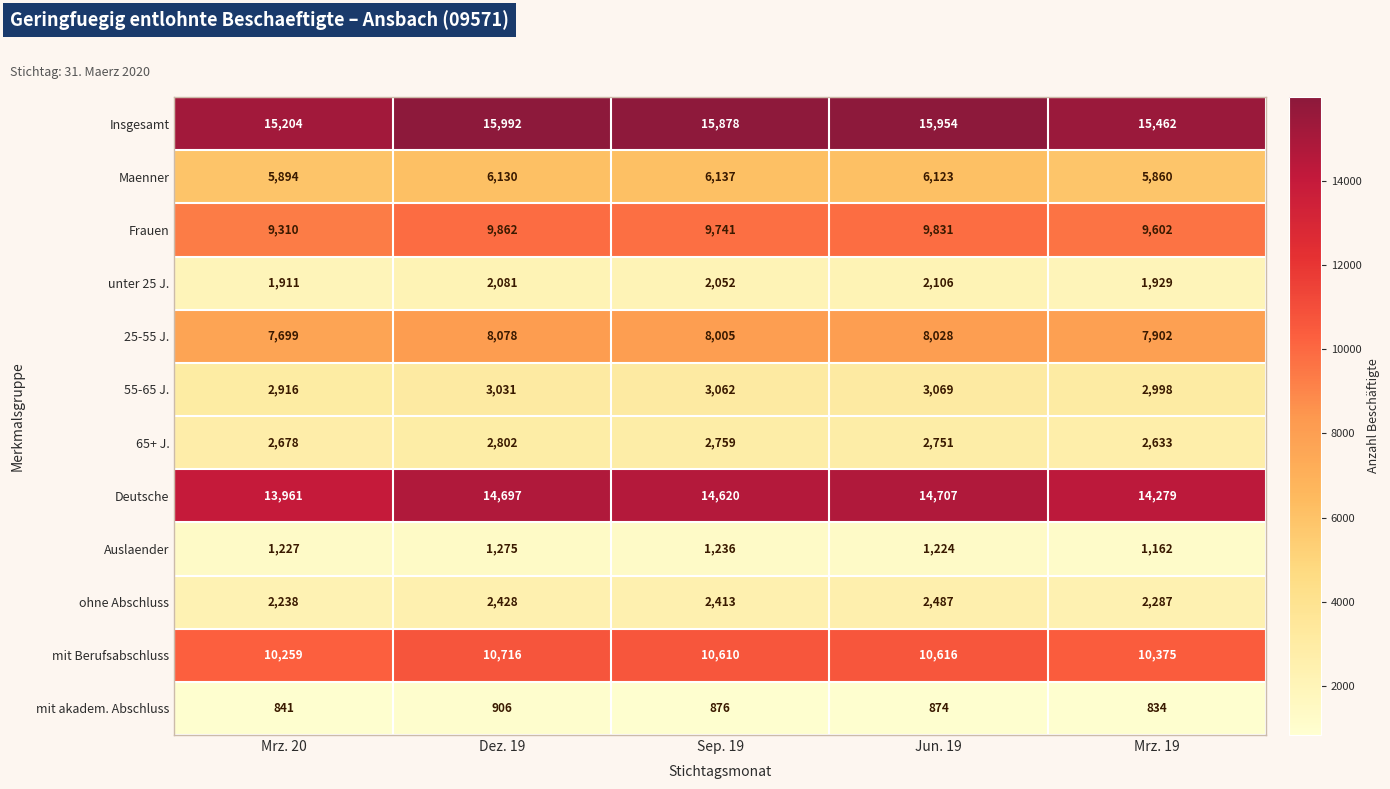

How many values in the Maenner series are below 6123?

2